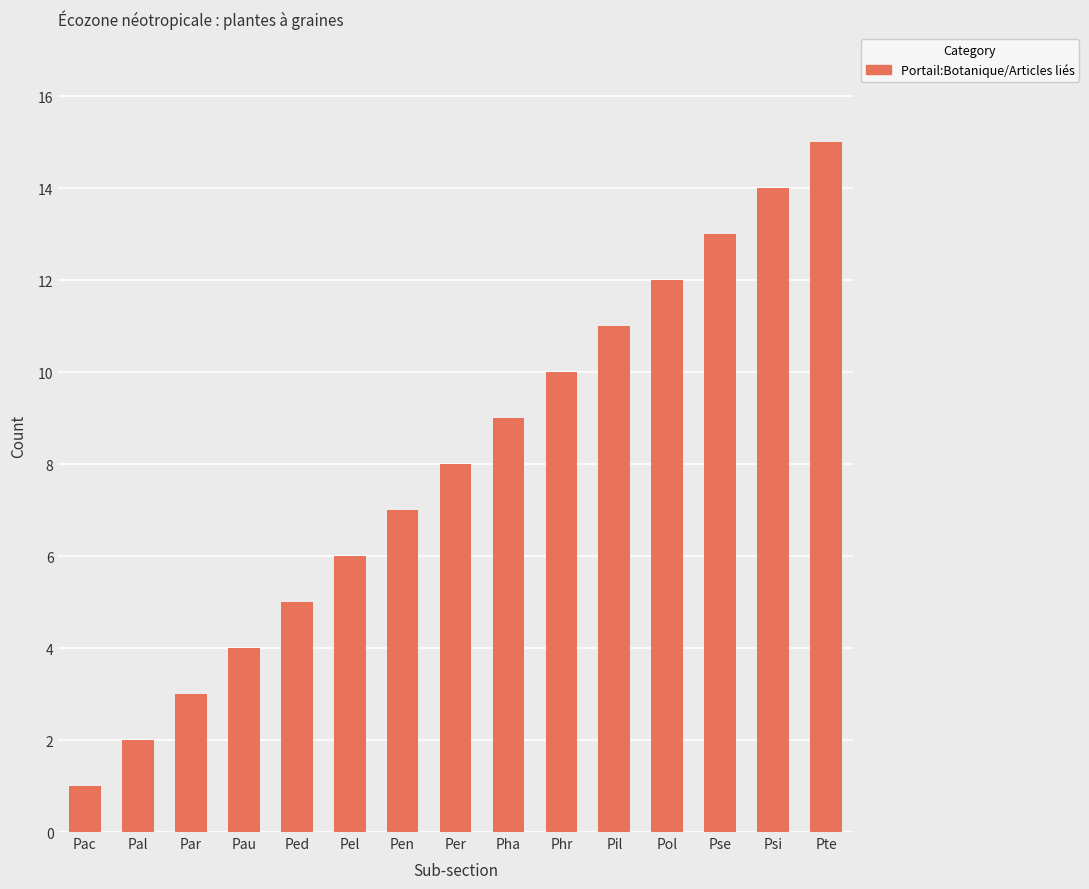

Reading left to right, what are all the values shown in this chart?

1	2	3	4	5	6	7	8	9	10	11	12	13	14	15